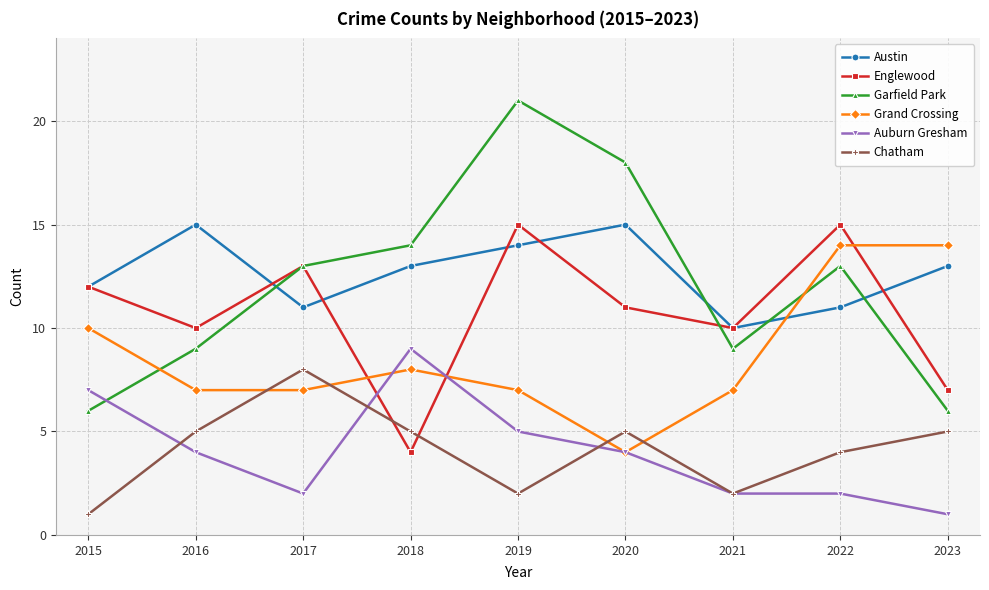

True or false: Austin and Grand Crossing intersect in this chart.

True